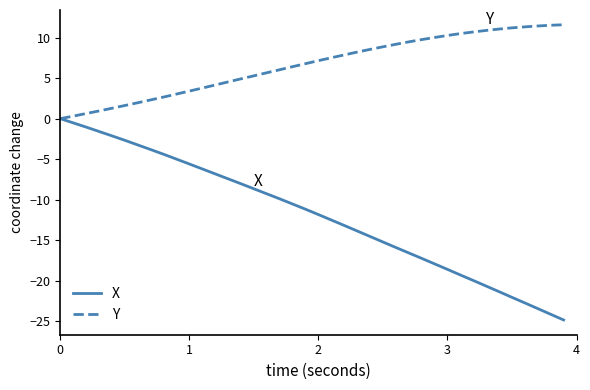

Which series has the largest total across all categories?

Y